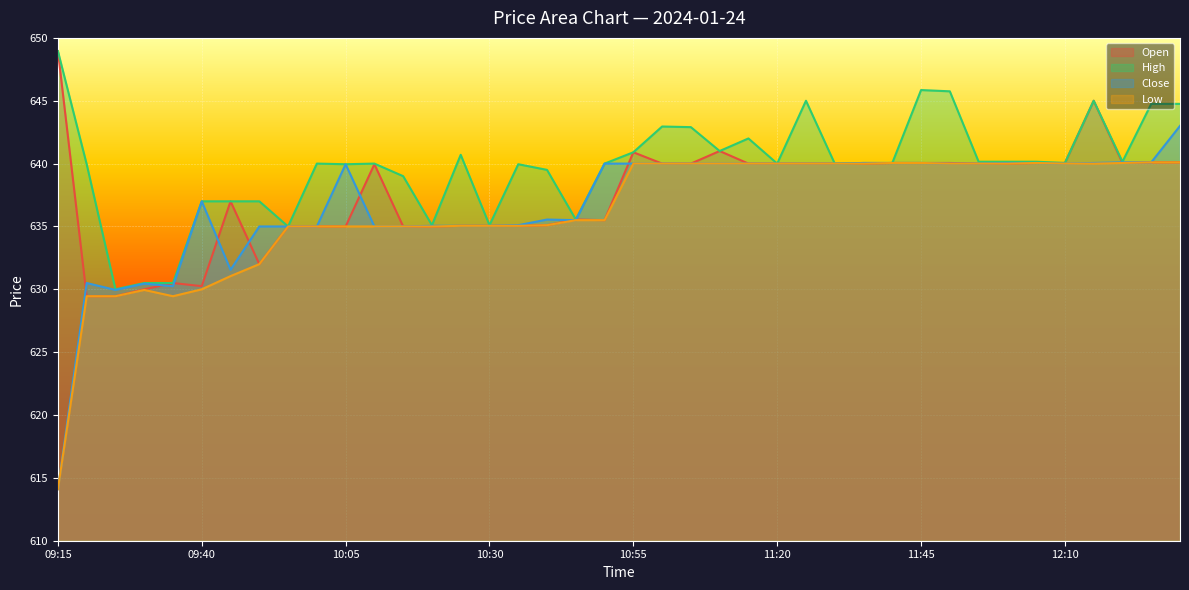

What is the difference between the highest and lowest values at 09:15?

34.9